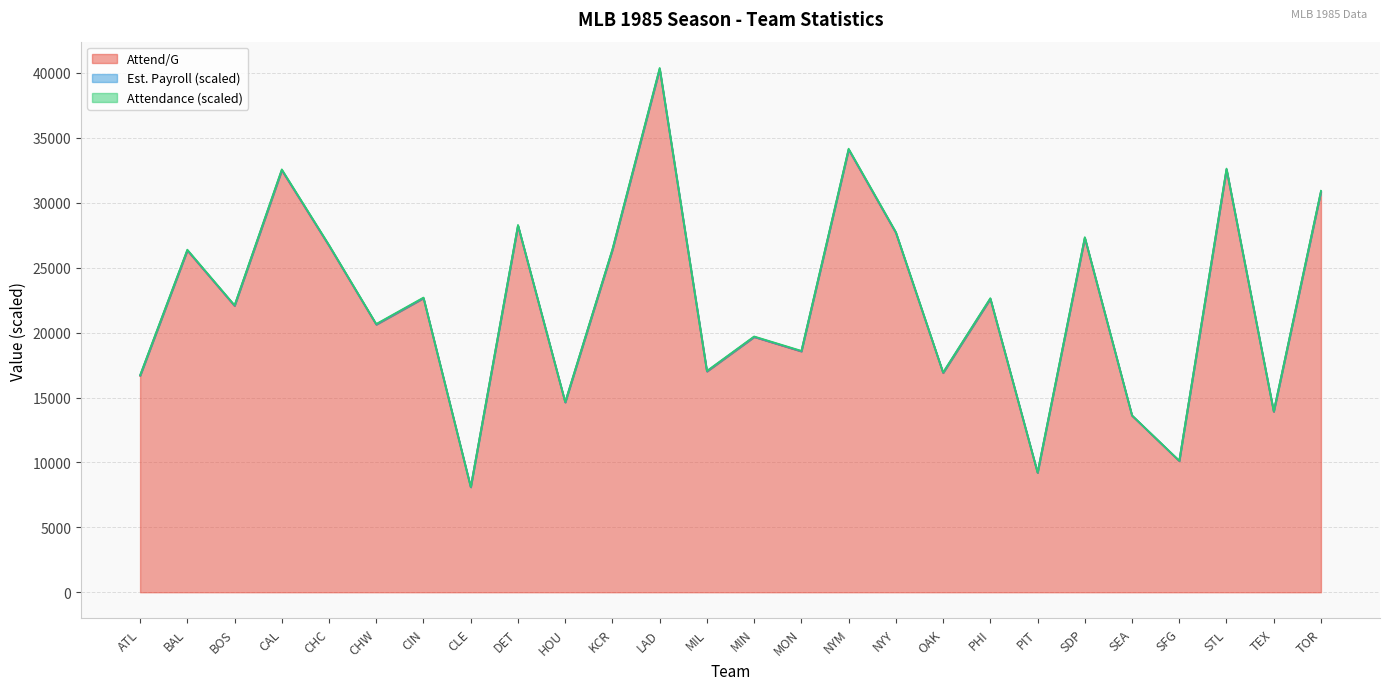

Does the chart have visible grid lines?

Yes